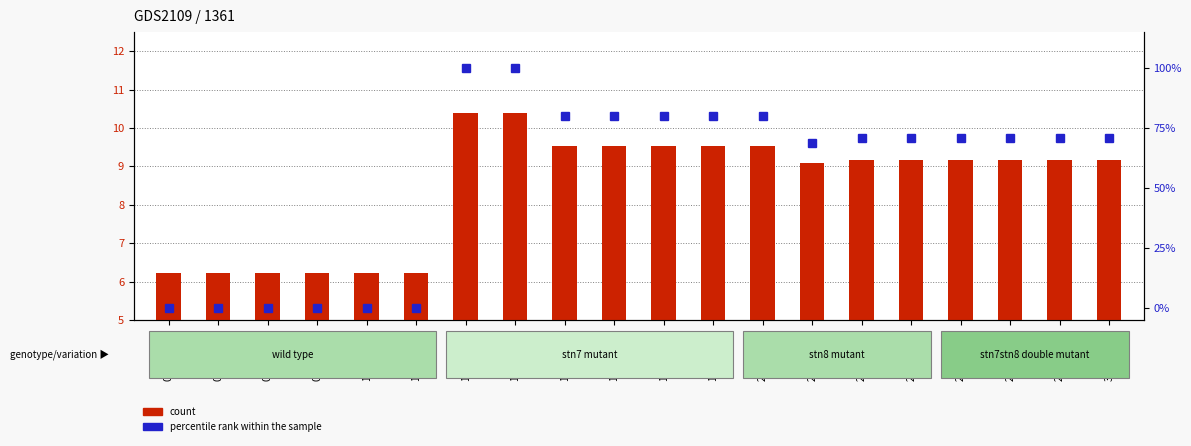

Reading right to left, list all the values displayed in this chart.

count: 9.2	9.2	9.2	9.2	9.2	9.2	9.1	9.5	9.5	9.5	9.5	9.5	10.4	10.4	6.2	6.2	6.2	6.2	6.2	6.2
percentile rank within the sample: 70.7	70.7	70.7	70.7	70.7	70.7	68.6	79.9	79.9	79.9	79.9	79.9	100.0	100.0	0.0	0.0	0.0	0.0	0.0	0.0